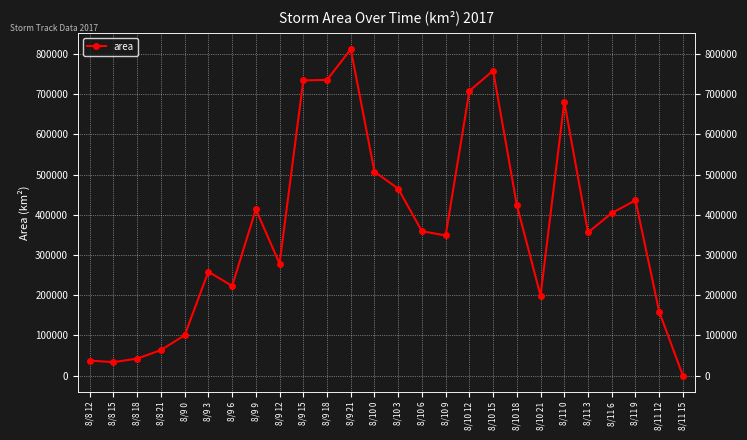

How many values exceed 359375?

12